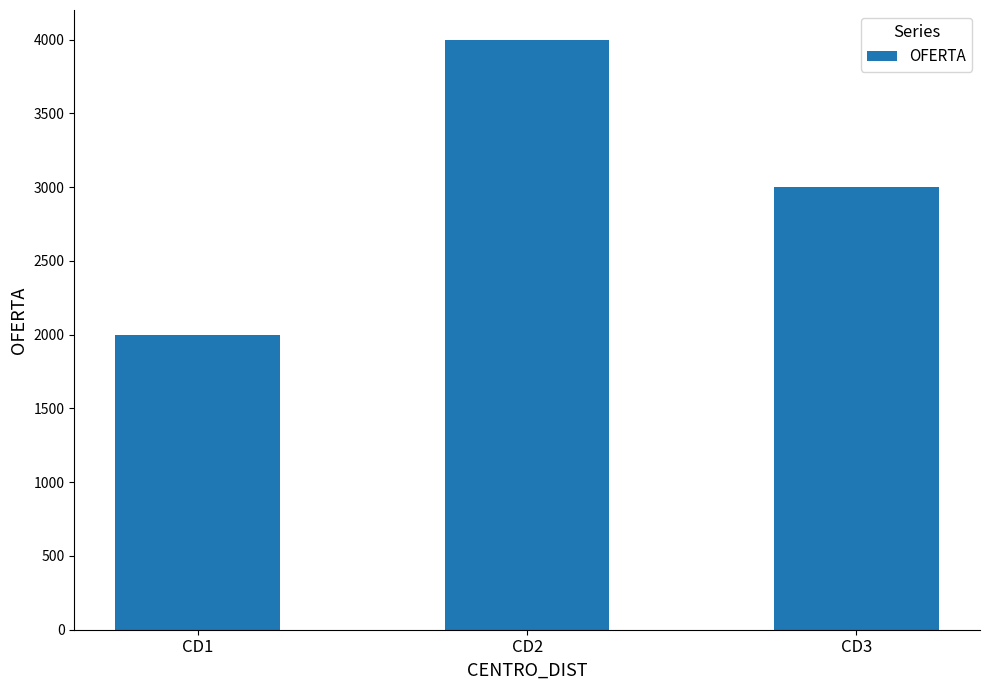

Rank the categories by value from highest to lowest.

CD2, CD3, CD1